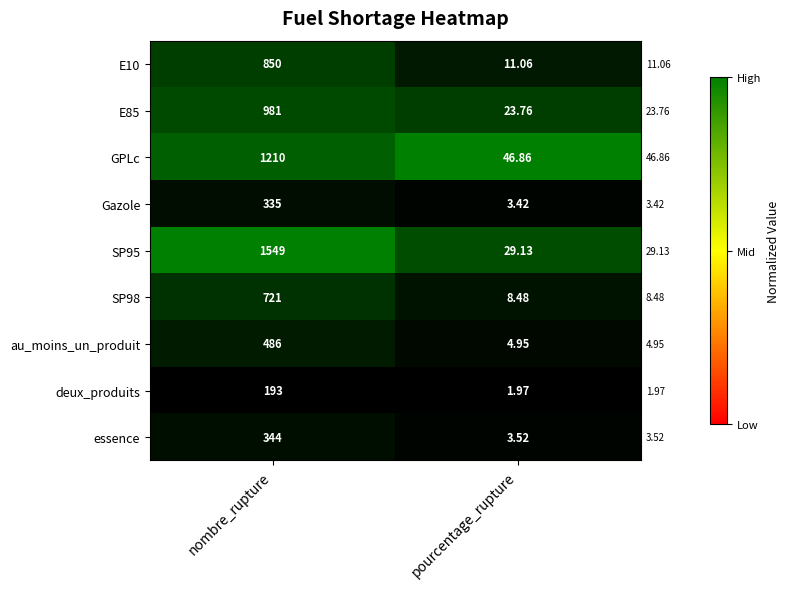

Which category has the lowest value across all series?

pourcentage_rupture